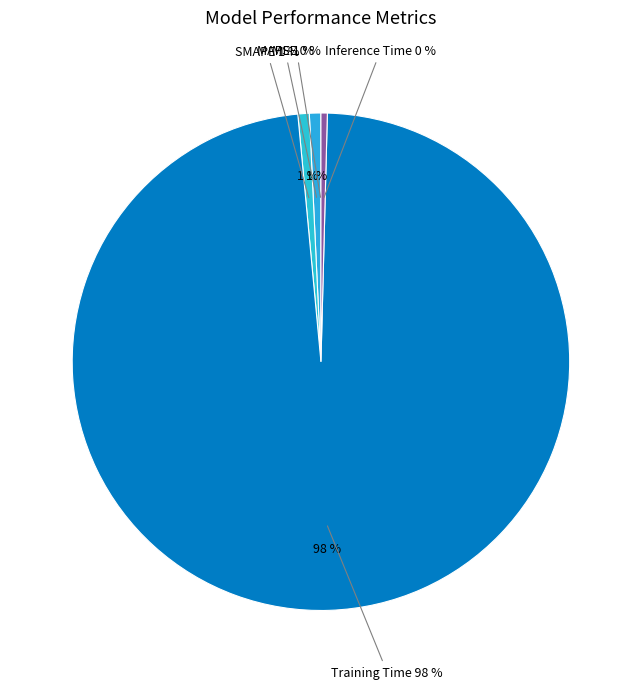

How many slices are in this pie chart?

5